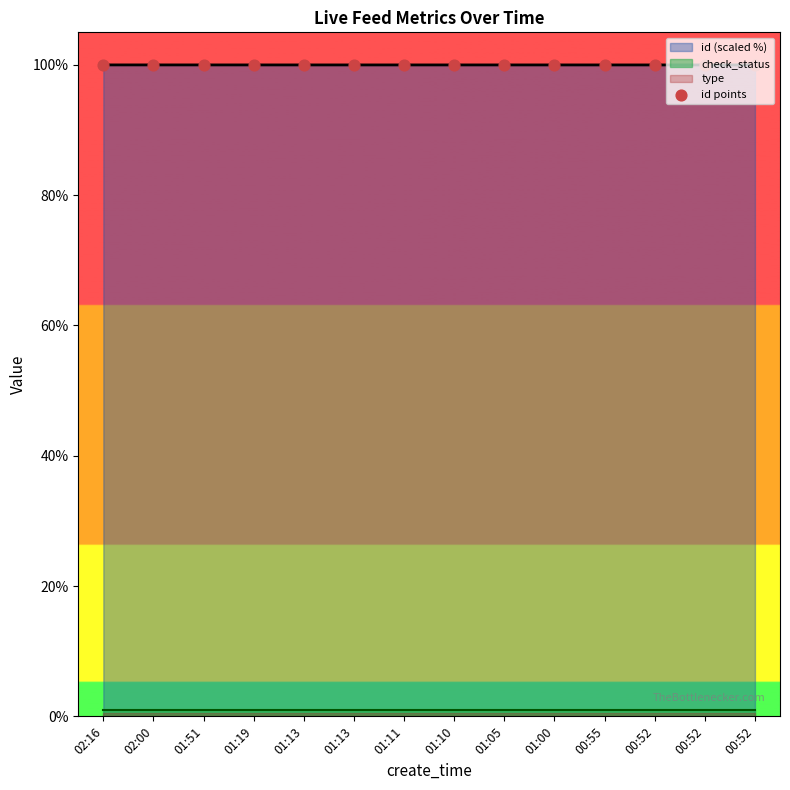

Which has a higher value, 00:52 or 02:16?

02:16